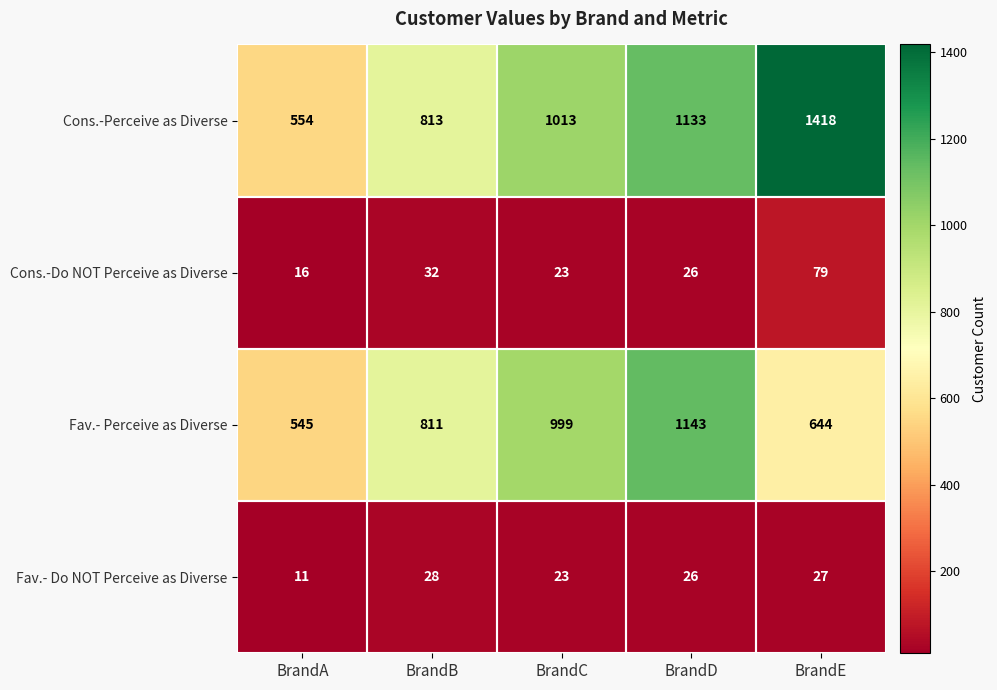

What is the average value of the Fav.- Do NOT Perceive as Diverse series?

23